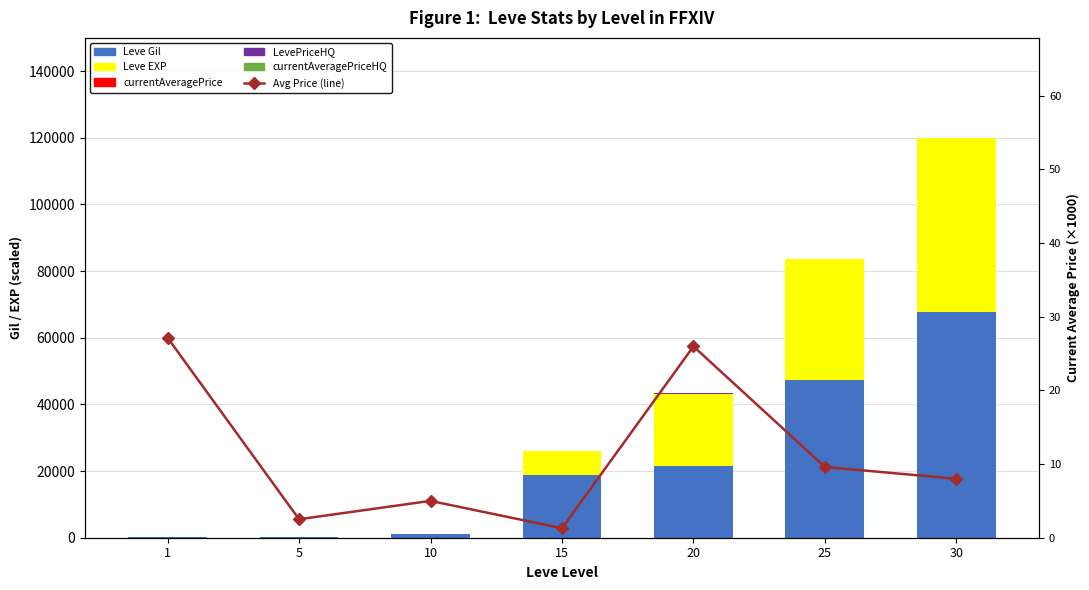

Rank the series by their maximum value, from lowest to highest.

currentAveragePrice, currentAveragePrice (line), LevePriceHQ, currentAveragePriceHQ, Leve EXP, Leve Gil